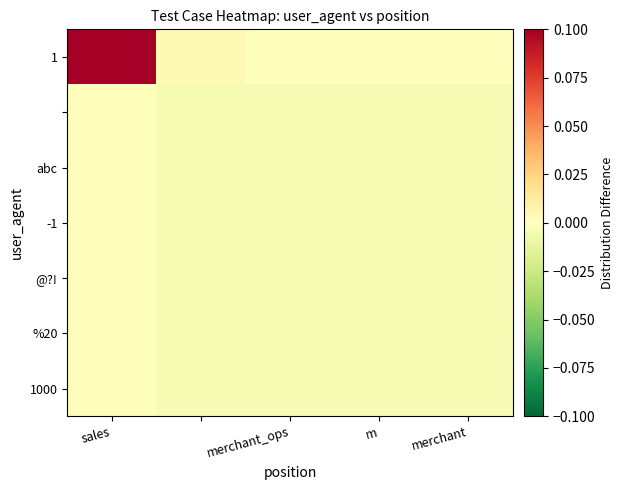

Which category has the highest value across all series?

sales